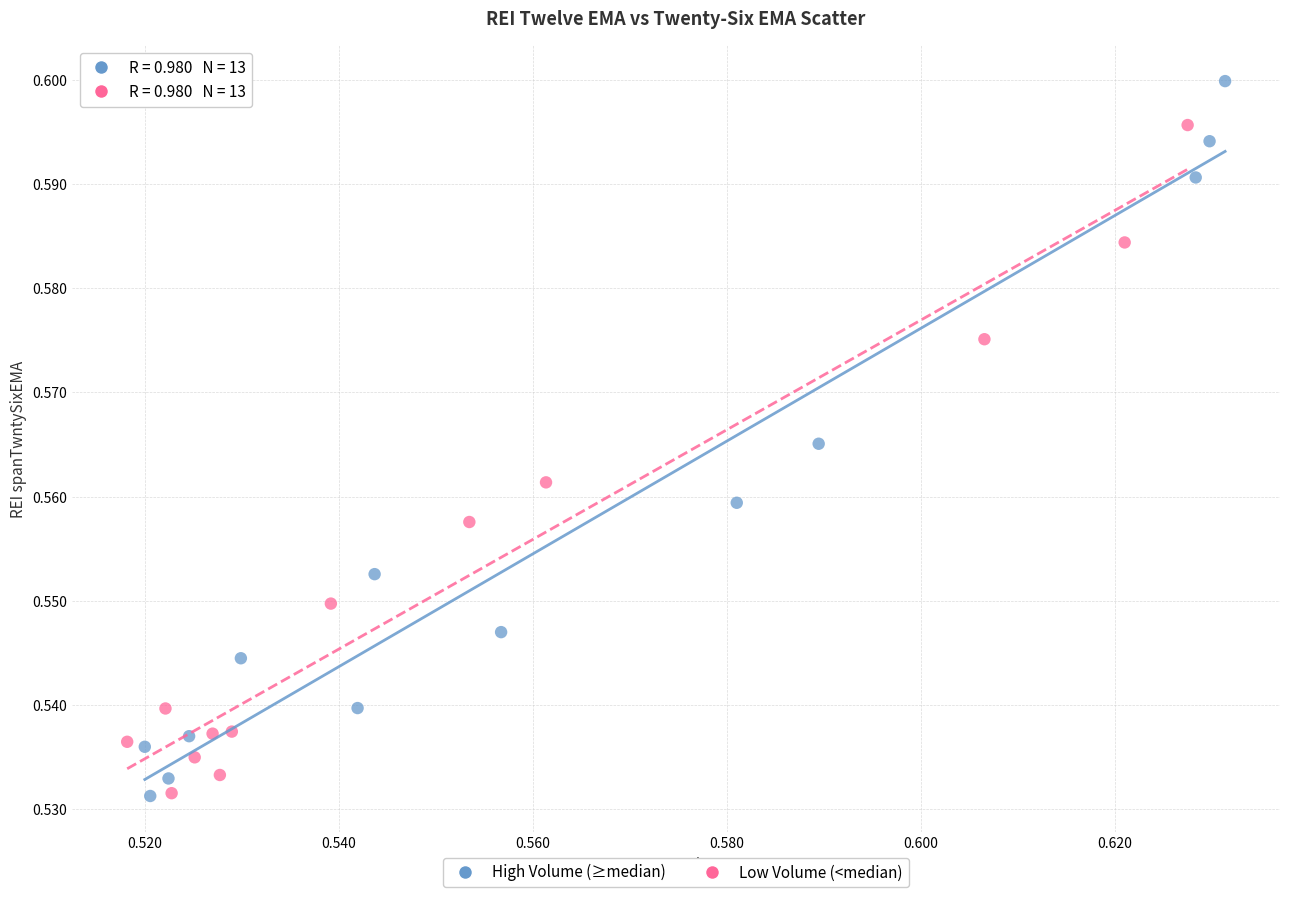

Which series has the widest spread of Y values?

High Volume (≥median)